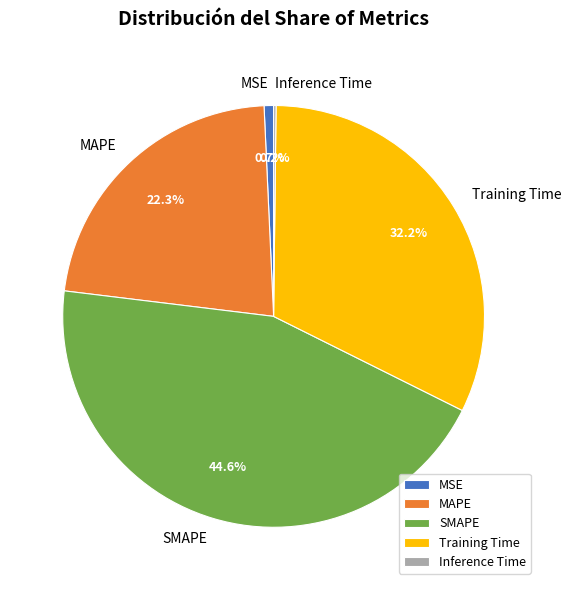

Approximately how many times larger is the value at Training Time compared to MAPE?

1.4